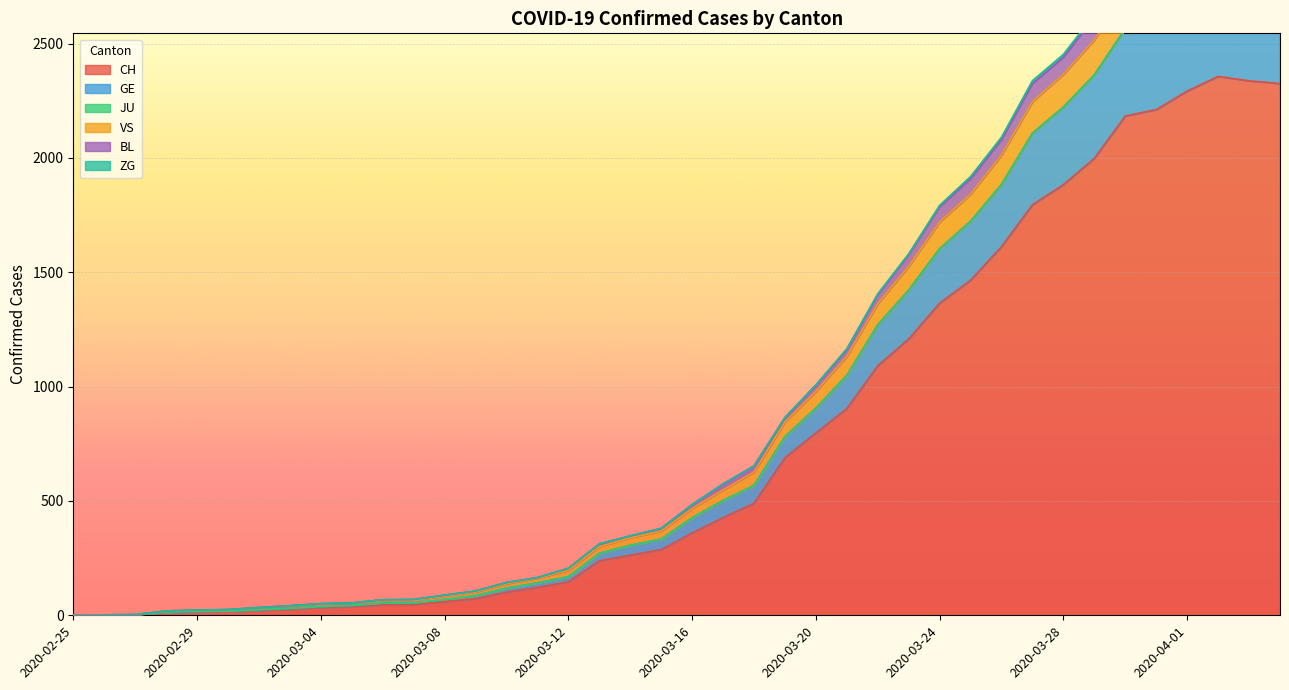

What is the highest value of the CH series?

2356